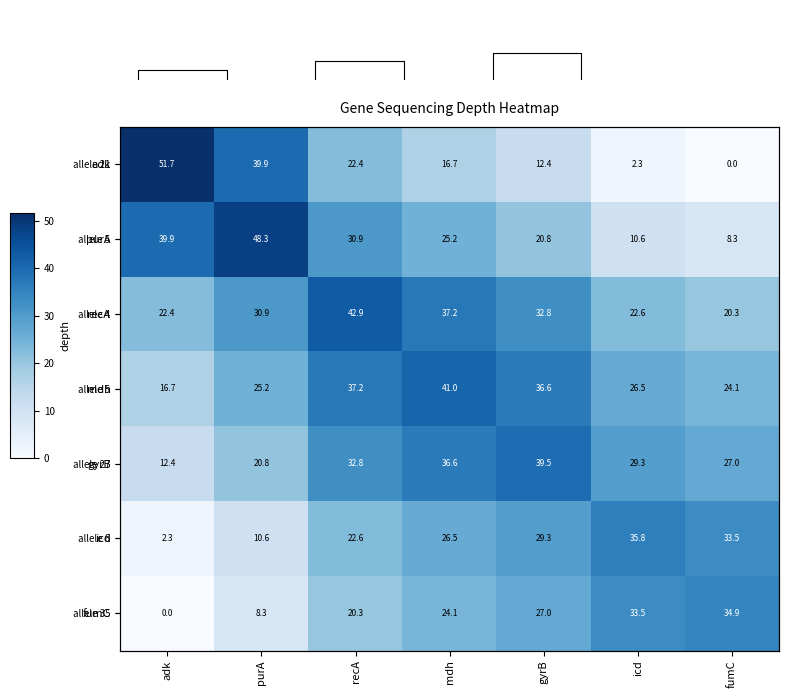

The fumC series shows 0.0 at adk. True or false?

True